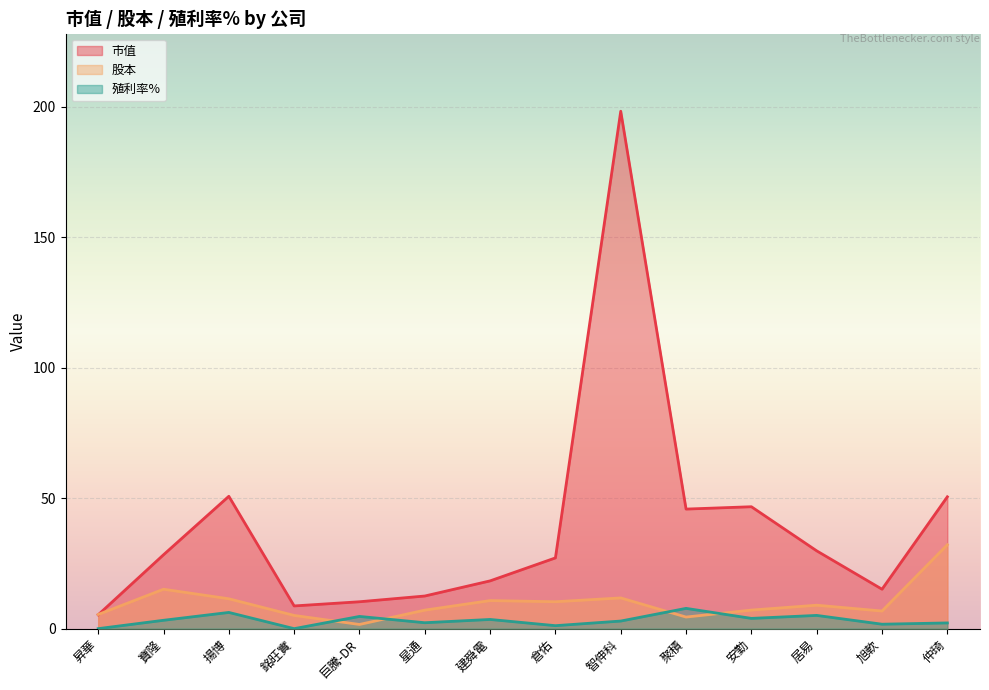

Is it true that 市值 equals 18.3 at 建舜電?

True